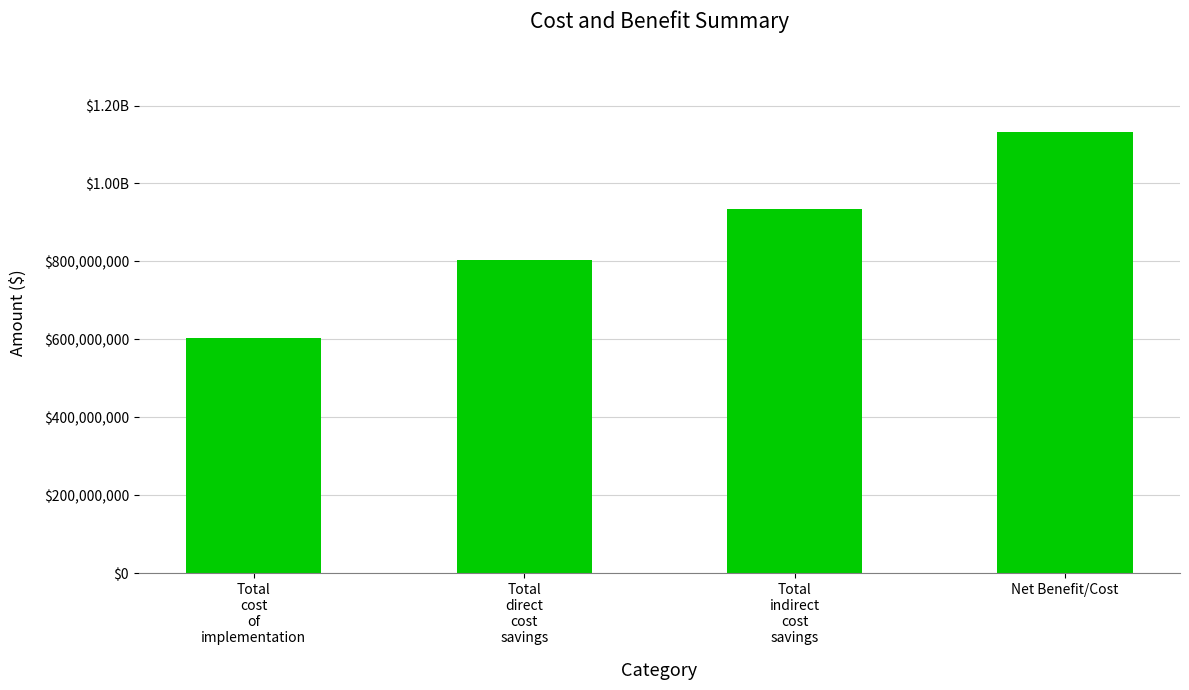

What is the average value?

868154137.9